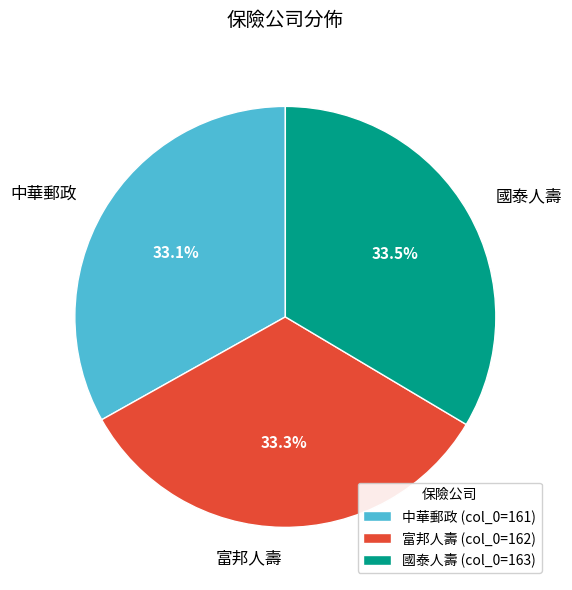

What is the ratio of the value at 富邦人壽 to the value at 中華郵政?

1.0